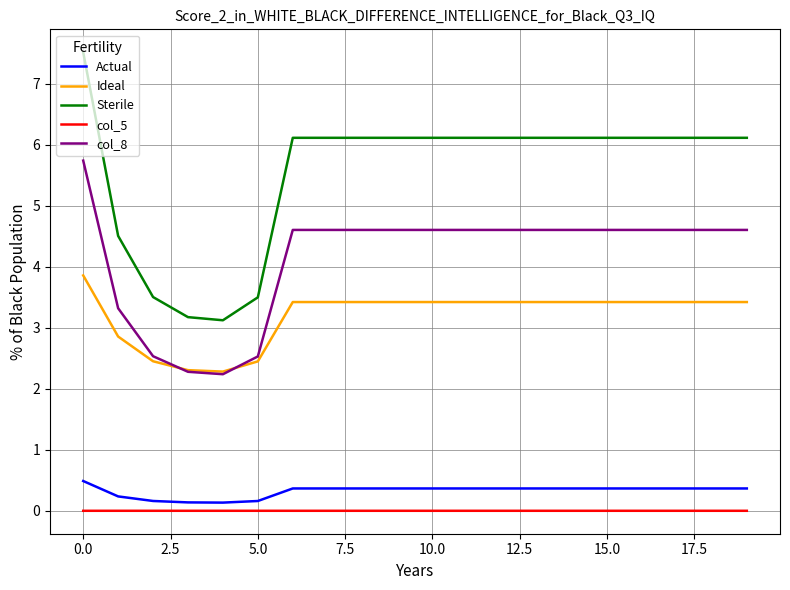

What is the sum of all Sterile values?

110.9